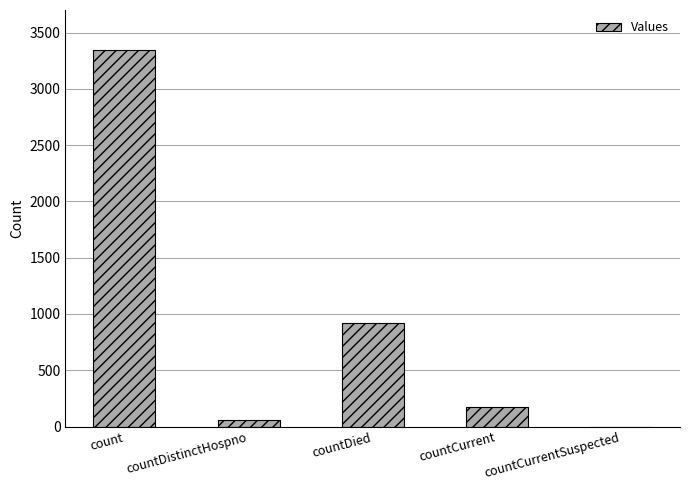

Where is the data nearest to the value 1673?

countDied